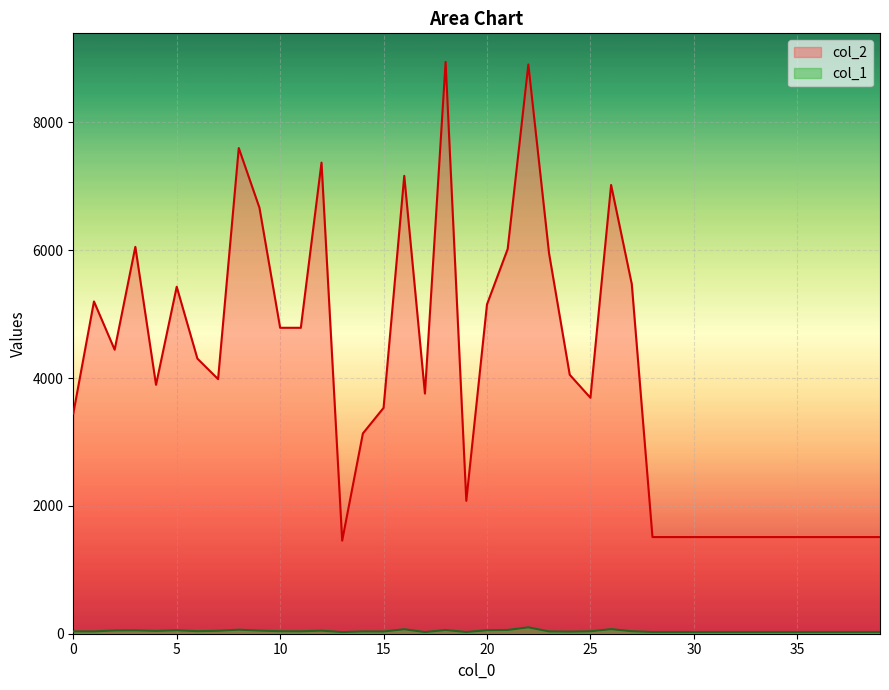

True or false: col_1 and col_2 cross at least once.

False